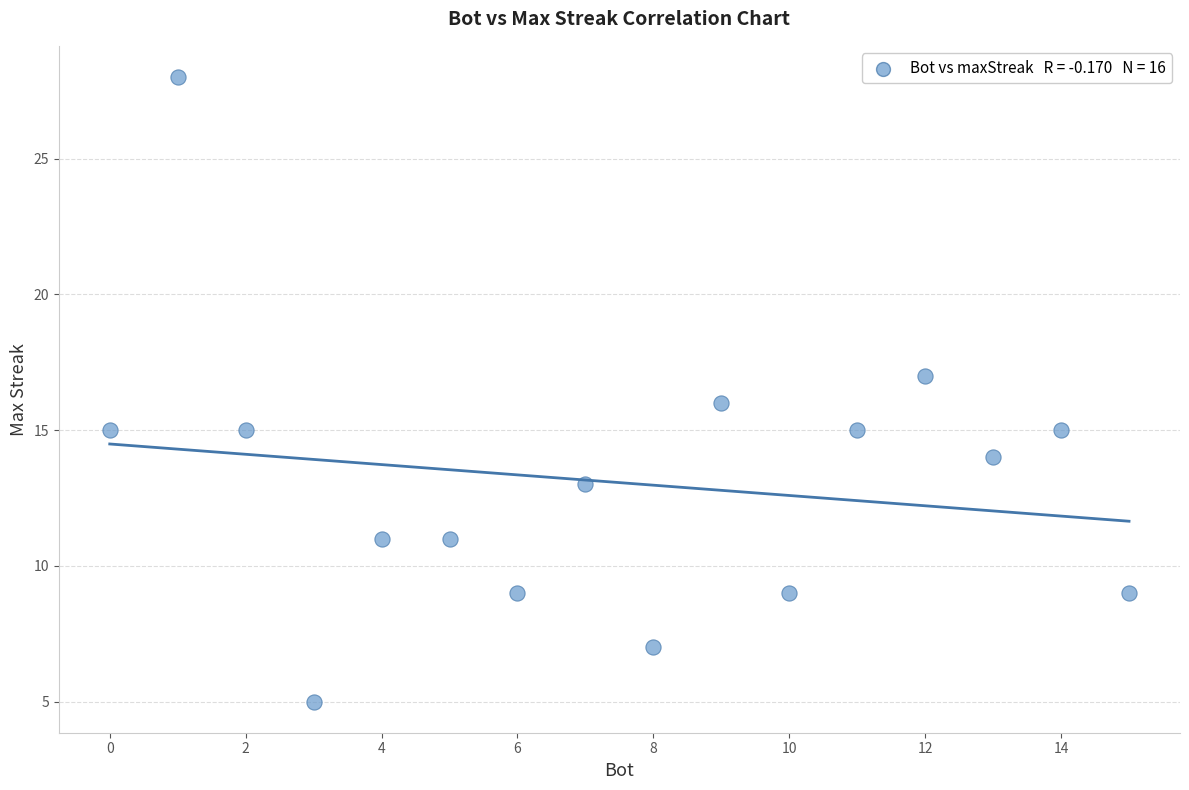

What is the range of Y values (max minus min)?

23